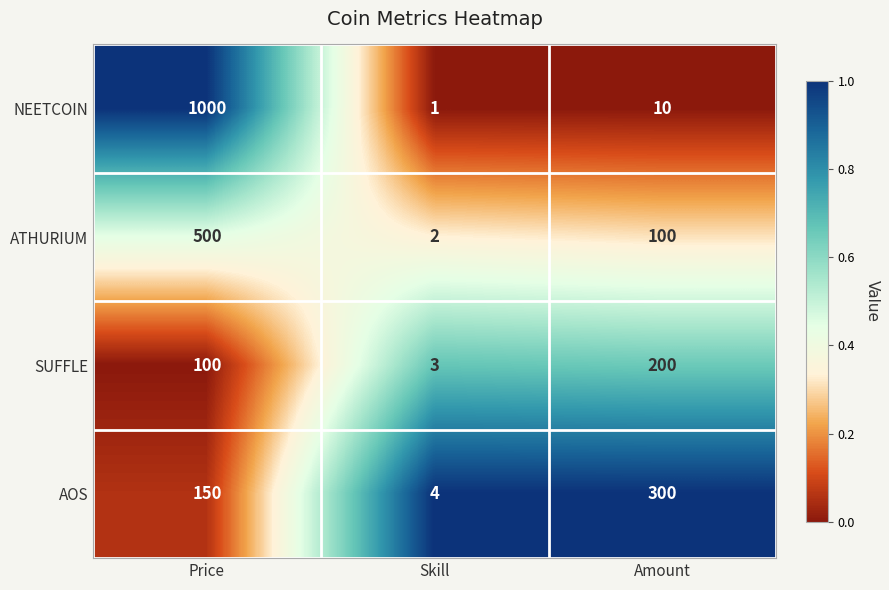

Rank the series by their maximum value, from highest to lowest.

NEETCOIN, ATHURIUM, AOS, SUFFLE